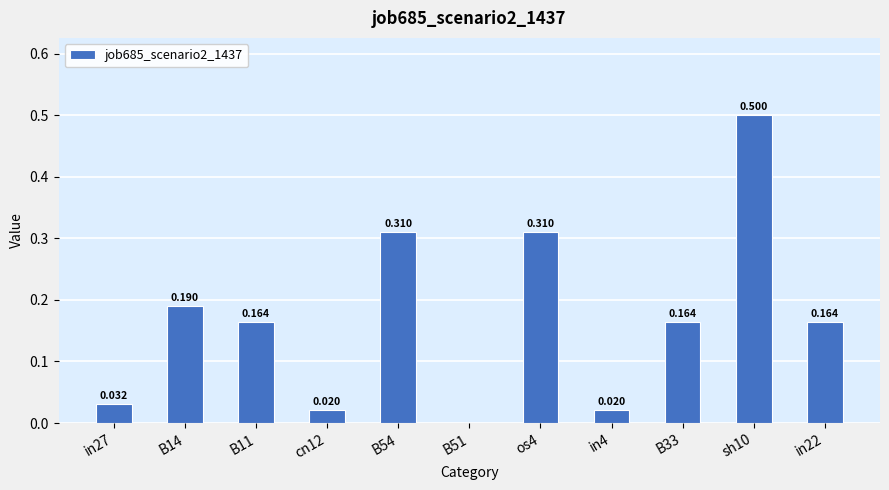

Is it true that the value at sh10 is 0.2?

False